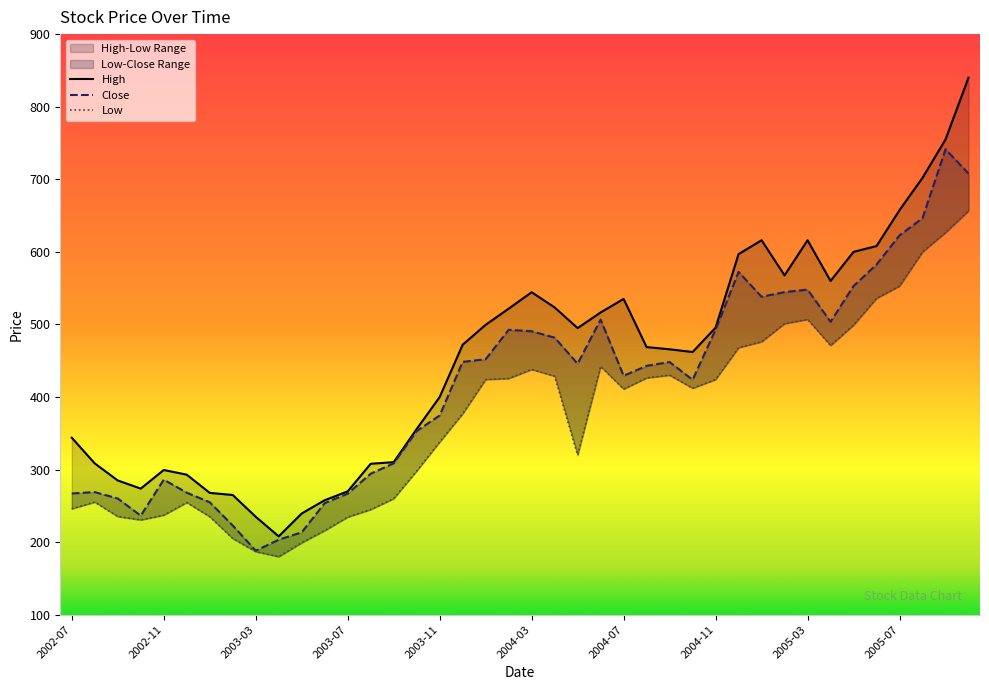

Does the chart display data point markers on the line(s)?

No